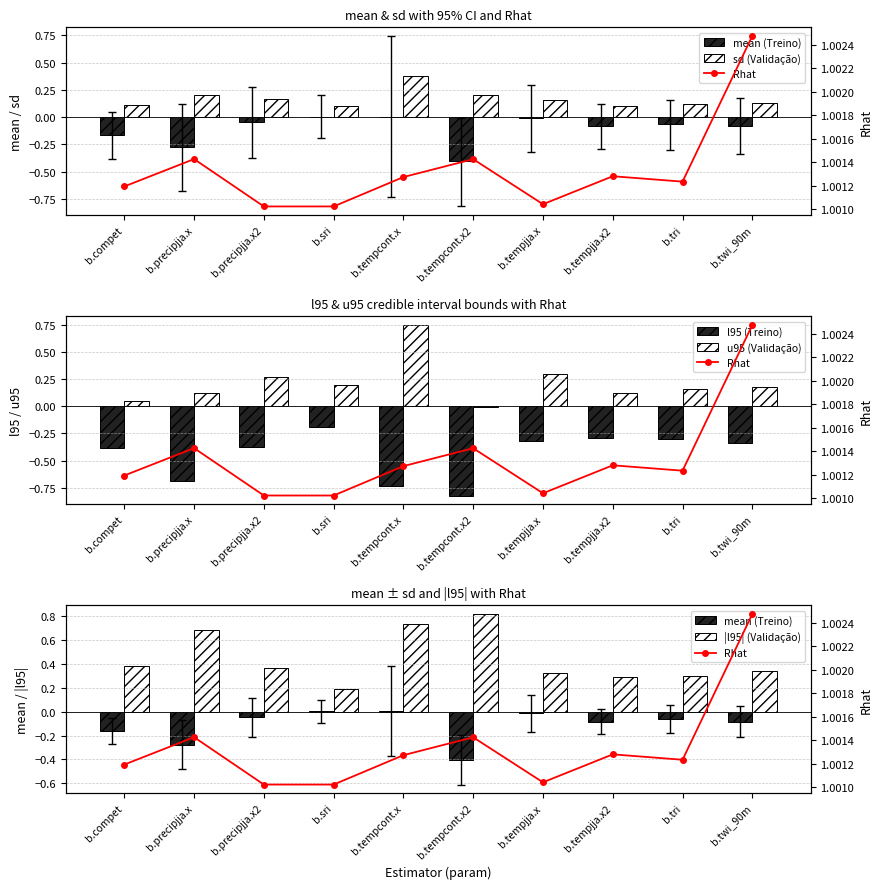

Rank the categories by u95 value from highest to lowest.

b.tempcont.x, b.tempjja.x, b.precipjja.x2, b.sri, b.twi_90m, b.tri, b.precipjja.x, b.tempjja.x2, b.compet, b.tempcont.x2